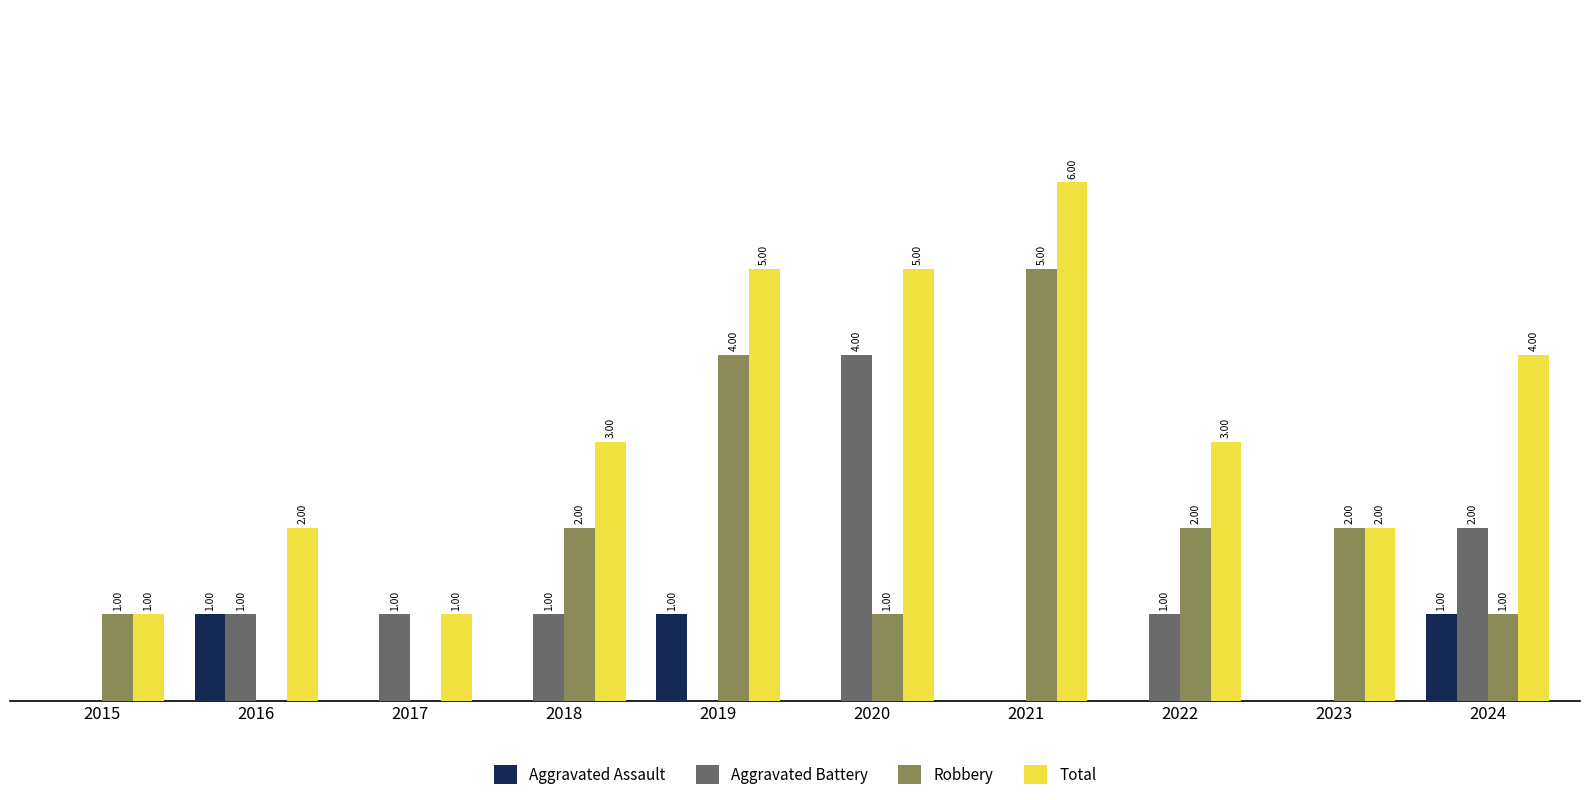

Is the value of Aggravated Assault at 2020 greater than the value of Total at 2019?

No